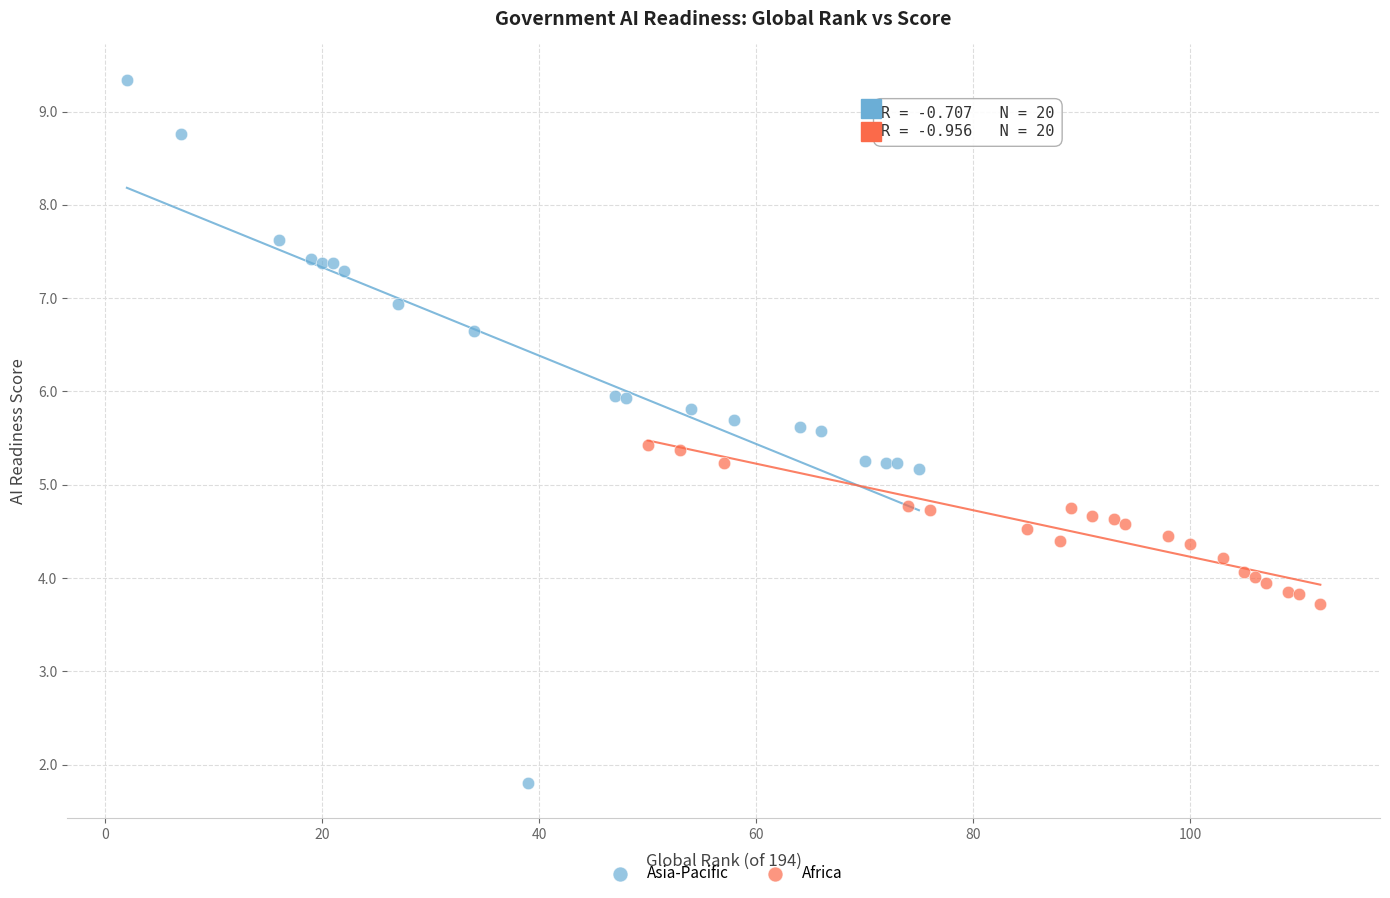

Which series has the largest Y range (max minus min)?

Asia-Pacific